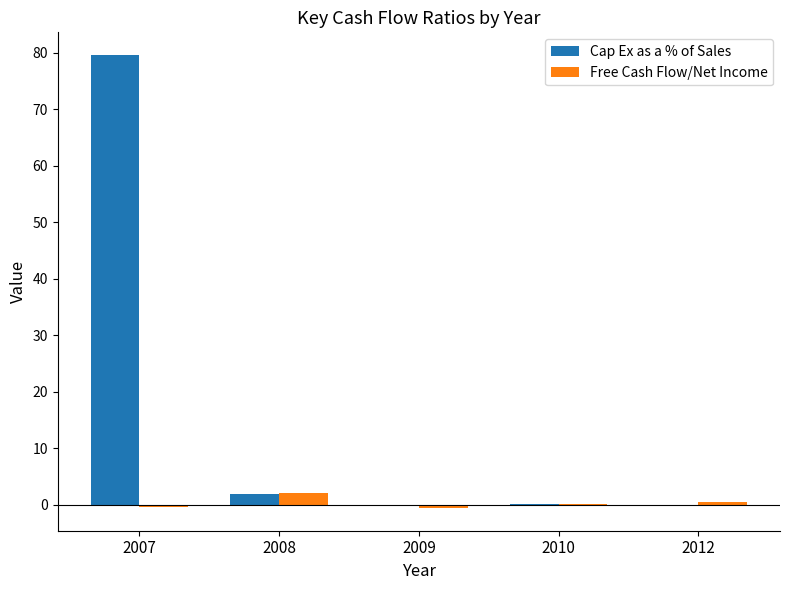

True or false: Free Cash Flow/Net Income has a value of 0.5 at 2012.

True